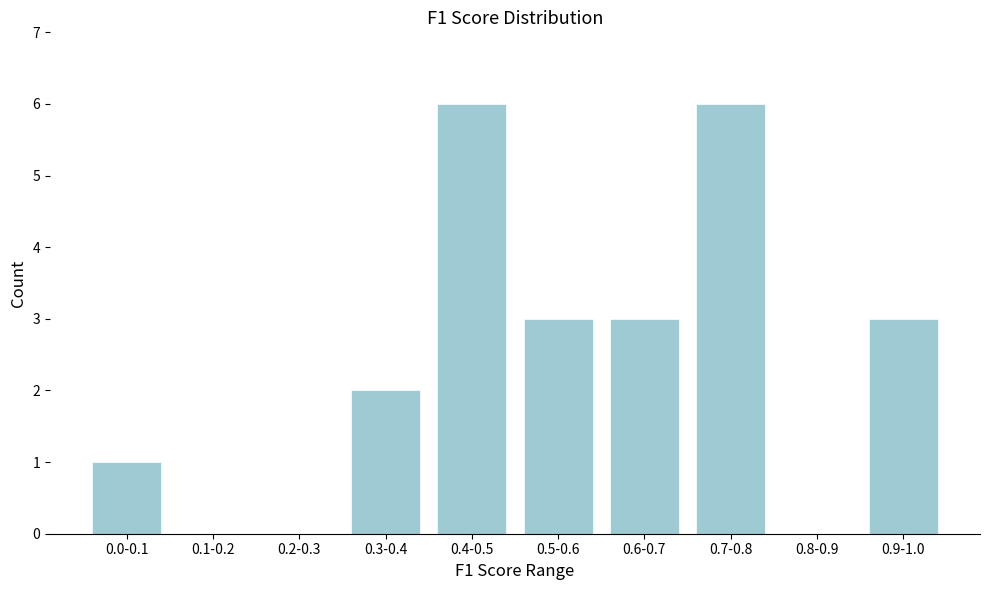

Reading left to right, list all the values displayed in this chart.

0.0-0.1=1	0.1-0.2=0	0.2-0.3=0	0.3-0.4=2	0.4-0.5=6	0.5-0.6=3	0.6-0.7=3	0.7-0.8=6	0.8-0.9=0	0.9-1.0=3